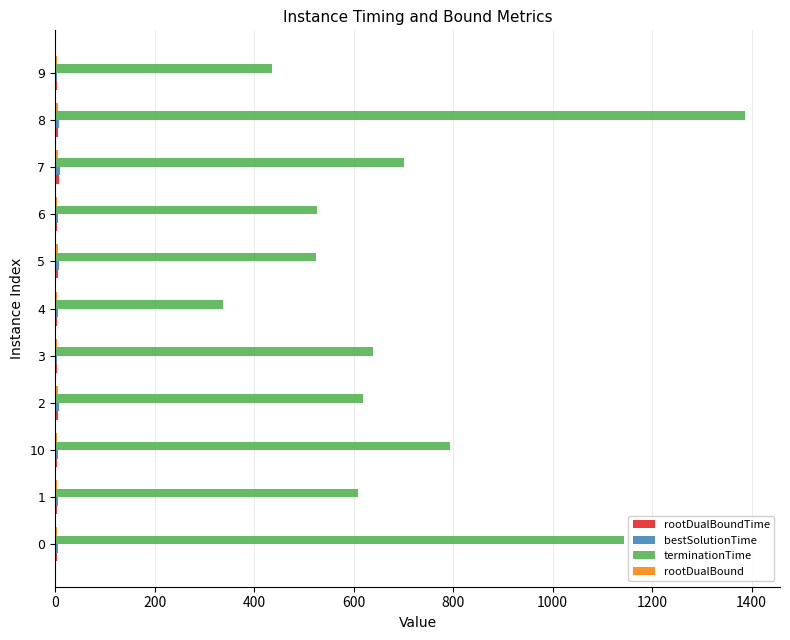

Between 5 and 7, which series saw the biggest shift?

terminationTime